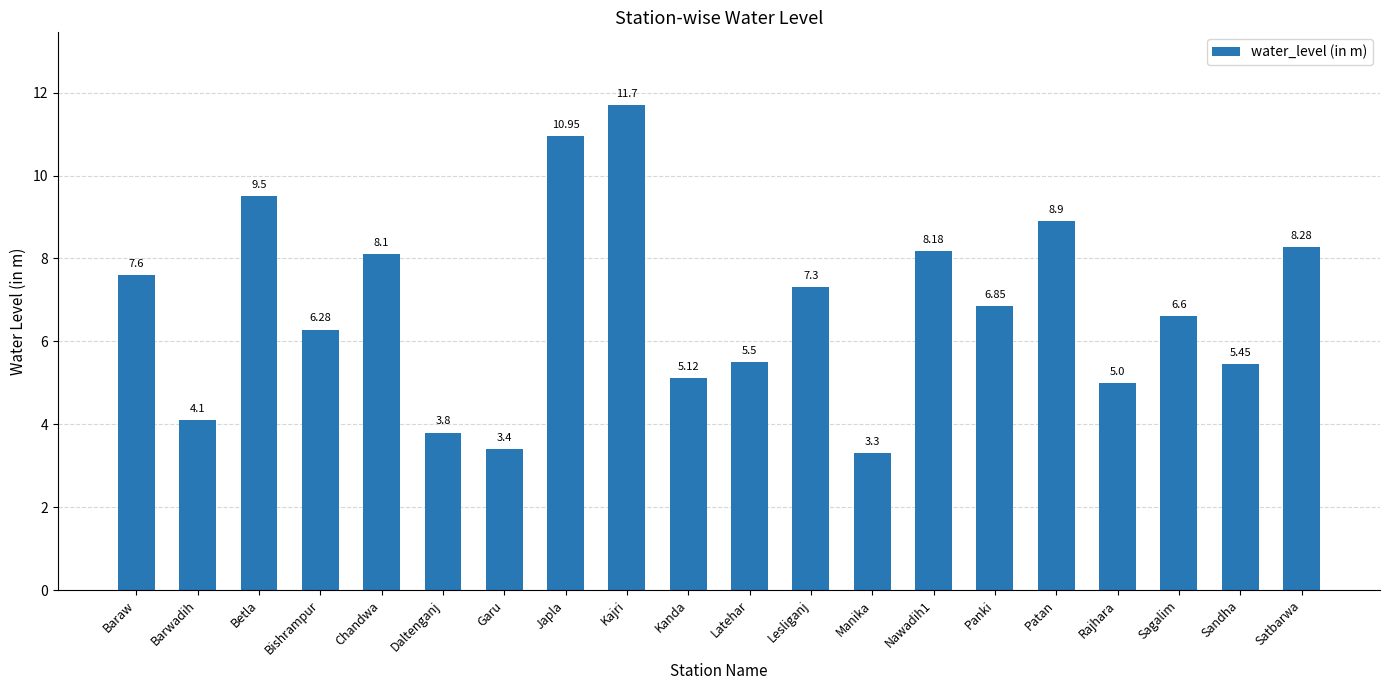

At which category does the chart reach its peak across all series?

Kajri